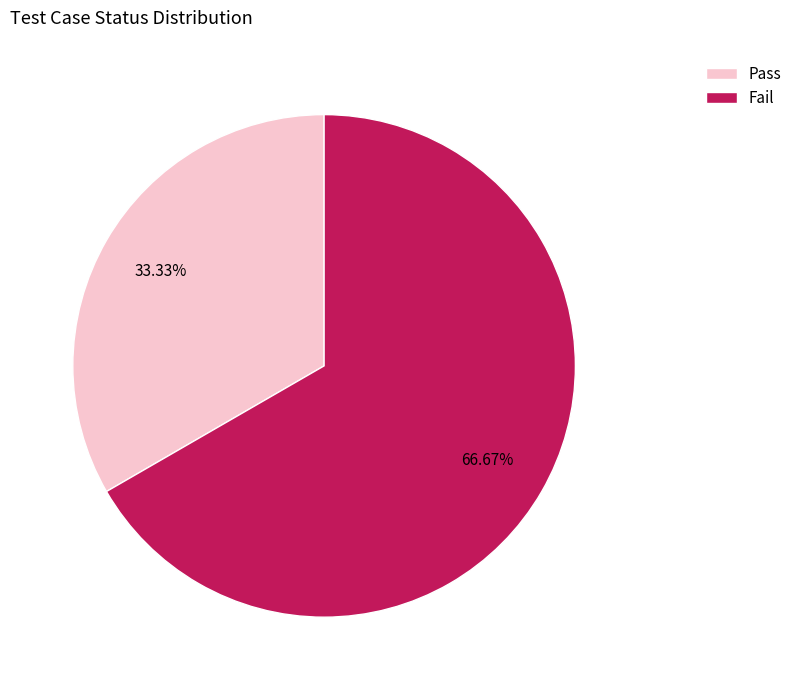

Is it true that Pass is 21% of the pie?

False